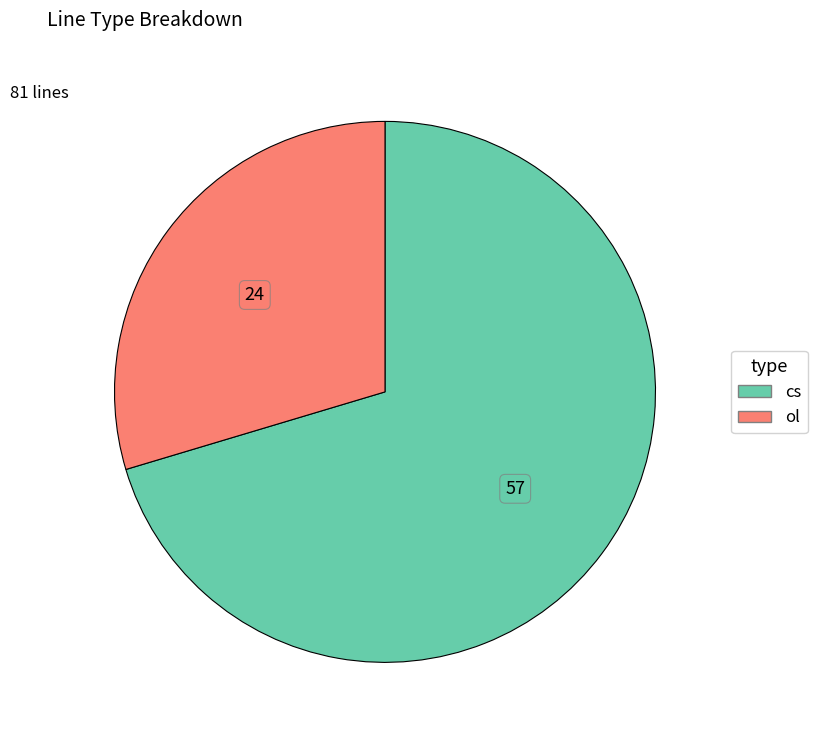

Do ol and cs together represent more than half of the pie?

Yes